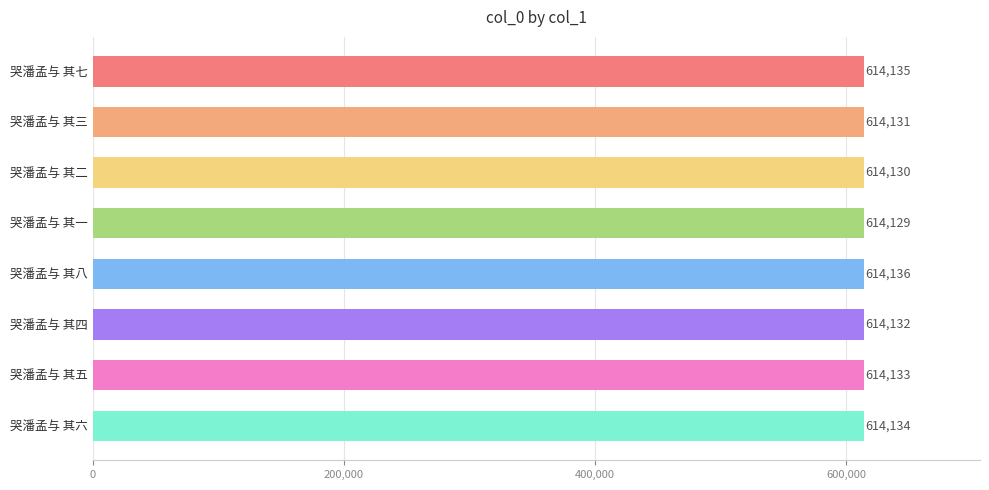

Rank the categories by value from lowest to highest.

哭潘孟与 其一, 哭潘孟与 其二, 哭潘孟与 其三, 哭潘孟与 其四, 哭潘孟与 其五, 哭潘孟与 其六, 哭潘孟与 其七, 哭潘孟与 其八